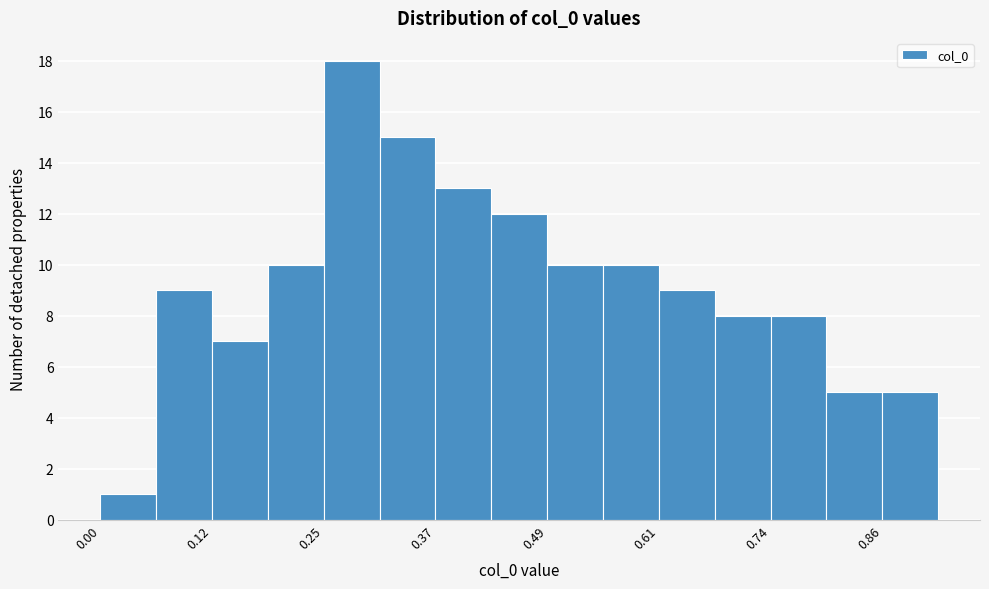

Around what value on the x-axis is the tallest bar? Give the approximate position of its centre, as read against the axis.

0.28